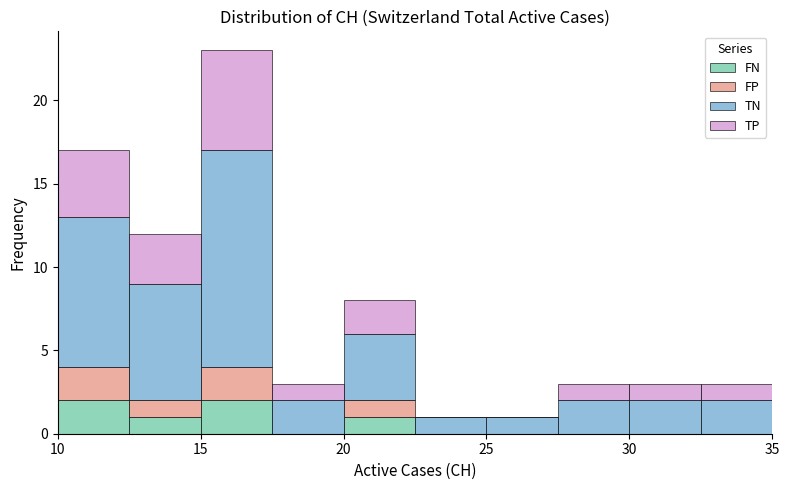

Reading left to right, list every stacked bar in this chart as the range it spans on the x-axis followed by its total height. The values are not printed on the chart, so give them approximately, as read against the axis.

10.0 to 12.5: 17
12.5 to 15.0: 12
15.0 to 17.5: 23
17.5 to 20.0: 3
20.0 to 22.5: 8
22.5 to 25.0: 1
25.0 to 27.5: 1
27.5 to 30.0: 3
30.0 to 32.5: 3
32.5 to 35.0: 3